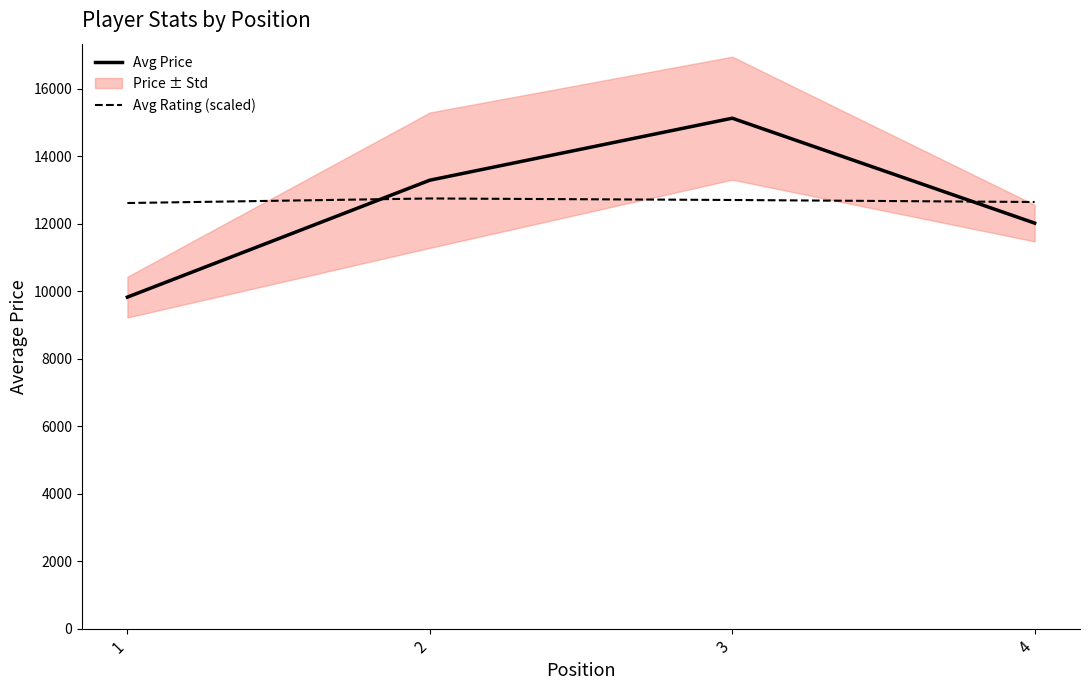

What is the approximate value of Avg Rating (scaled) at 3?

12705.0